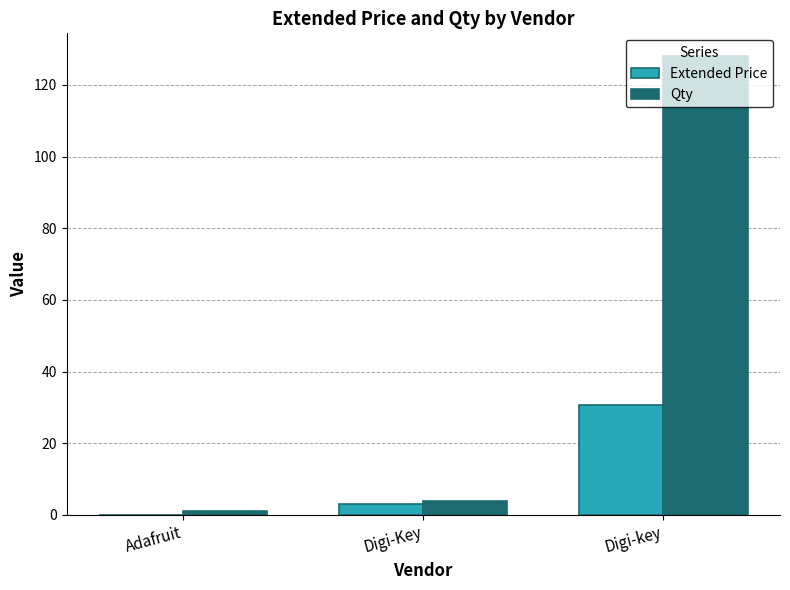

What are all the series names shown in the legend?

Extended Price, Qty